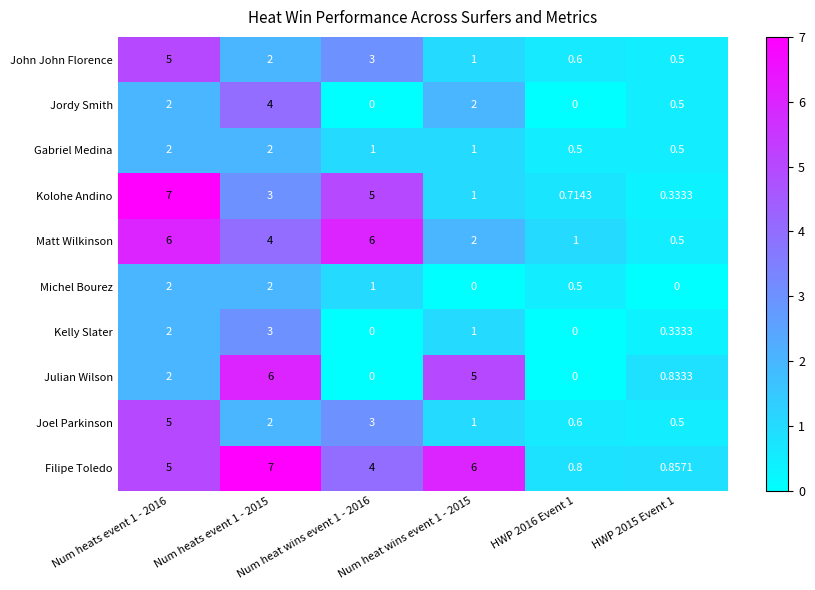

Which series has the largest total across all categories?

Filipe Toledo